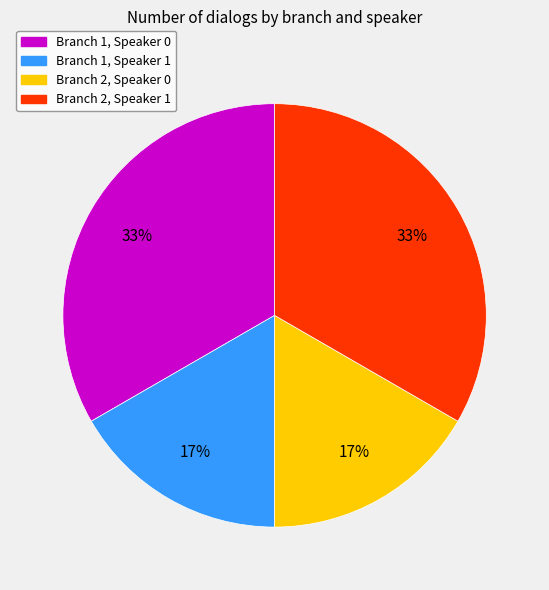

To the nearest percent, what percentage of the pie is Branch 2, Speaker 0?

17%